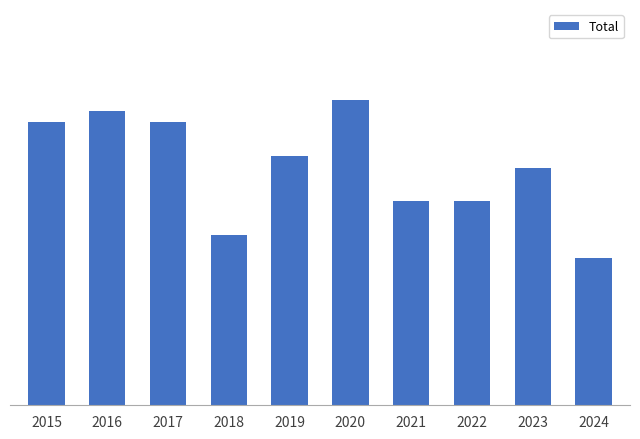

List the labels in order of value, smallest first.

2024, 2018, 2021, 2022, 2023, 2019, 2015, 2017, 2016, 2020